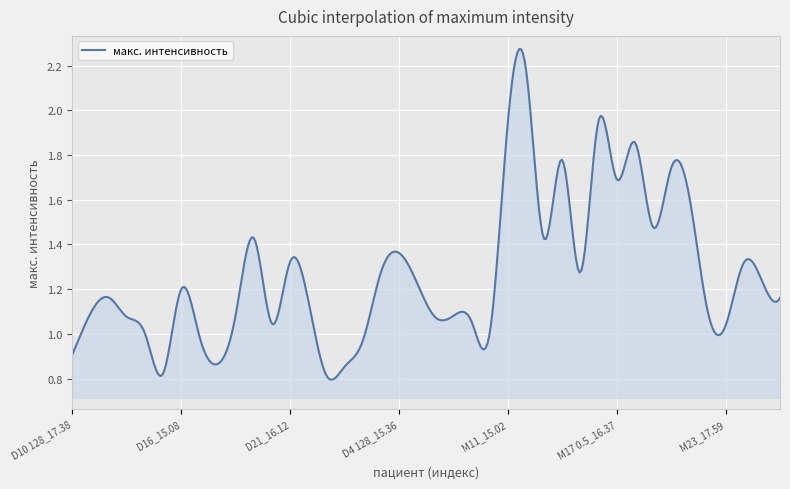

Where is the data nearest to the value 1?

D14_14.49